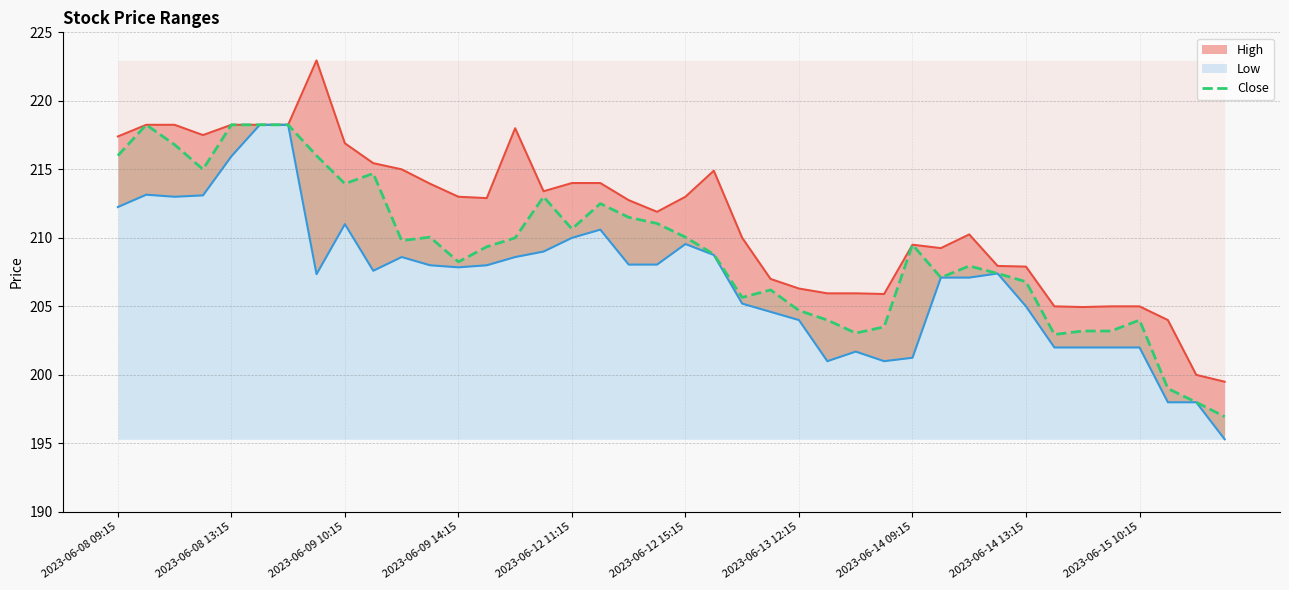

Where does the data first go above 209?

2023-06-08 09:15